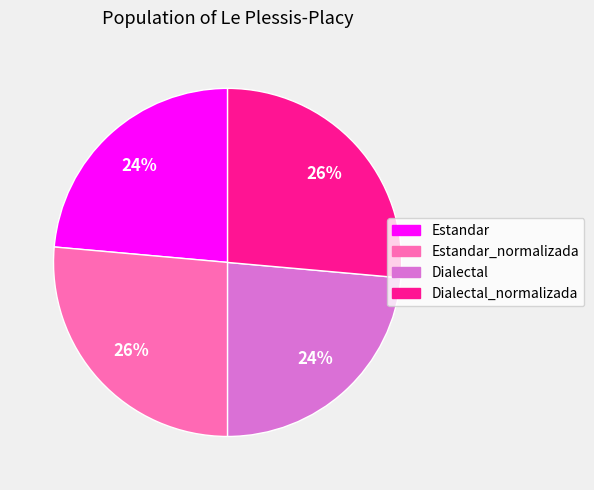

Does any single category account for the majority?

No